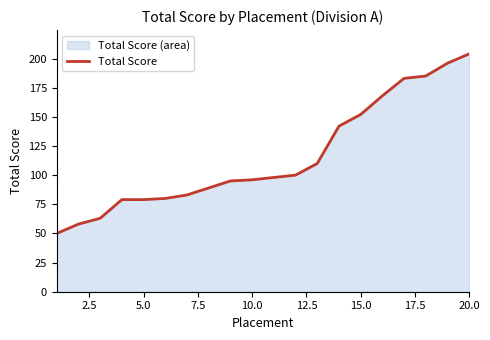

What is the average value?

116